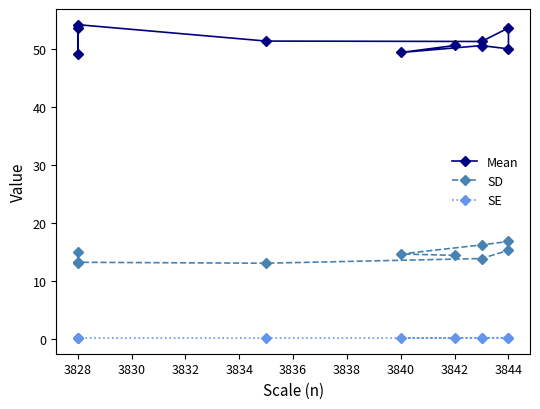

True or false: Mean has more than 0 points higher than both neighbors.

True